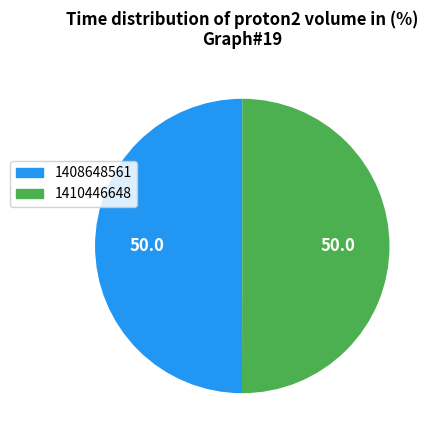

Combined, do 1408648561 and 1410446648 account for over 50%?

Yes